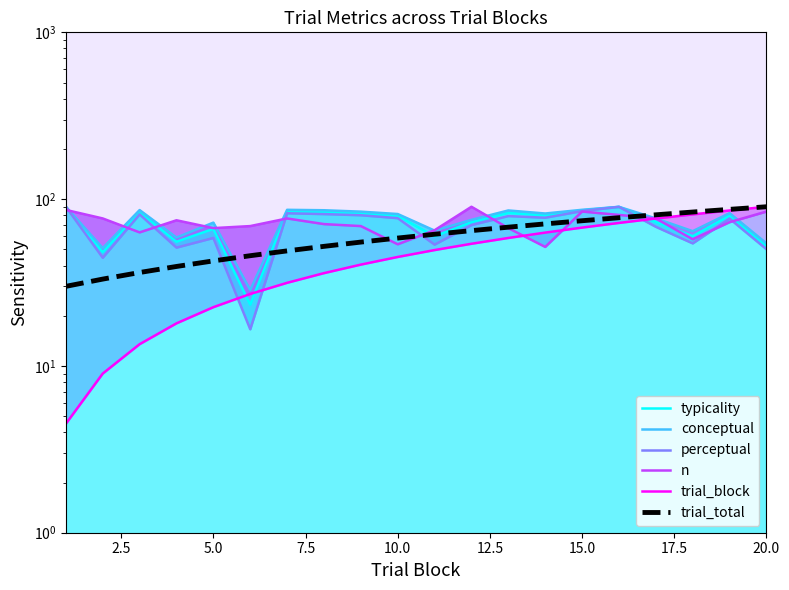

How many interior local peaks does the n series have?

4